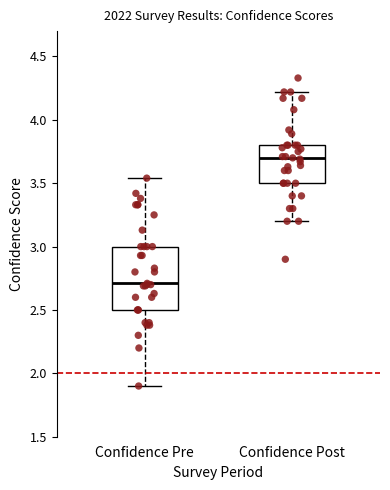

Which box is the tallest, from its lower edge to its upper edge?

Confidence Pre